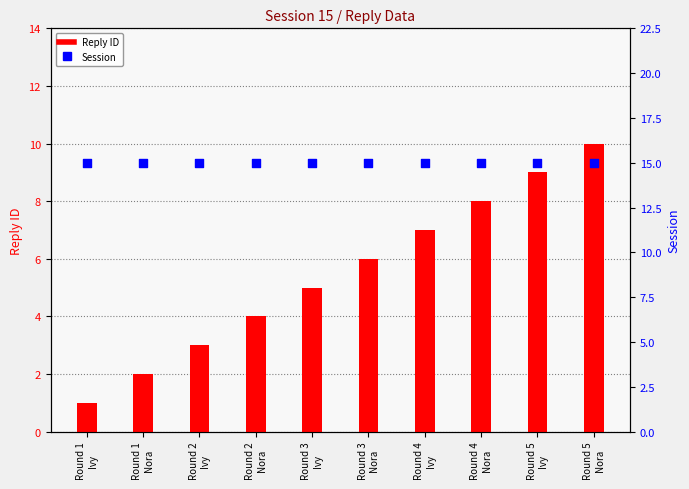

What are all the series names shown in the legend?

Reply ID, Session